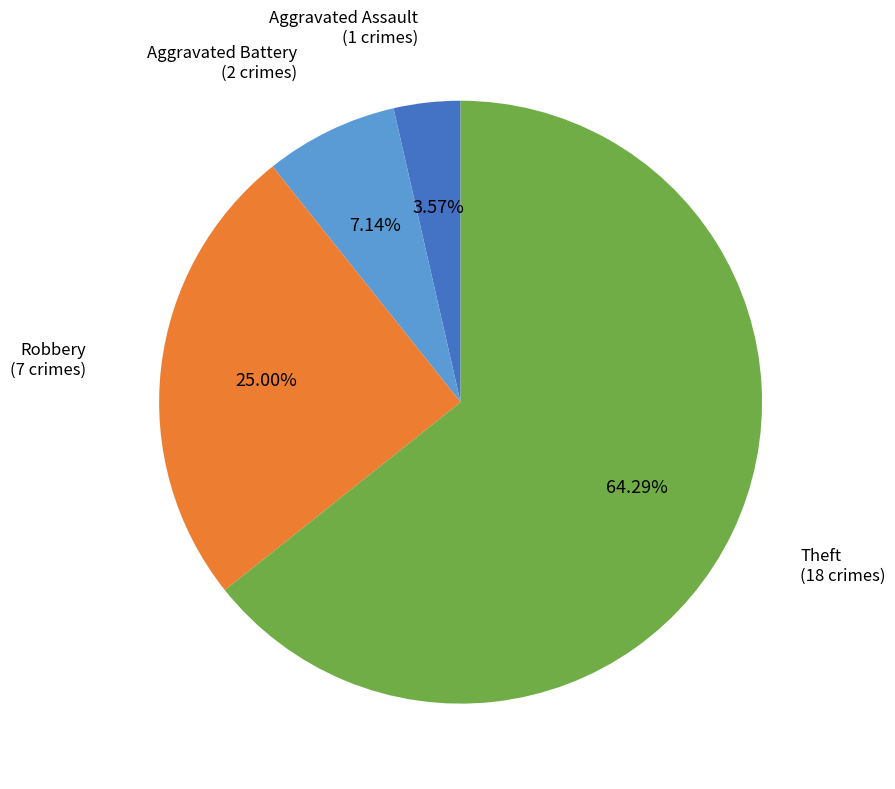

Count the number of slices in the pie.

4